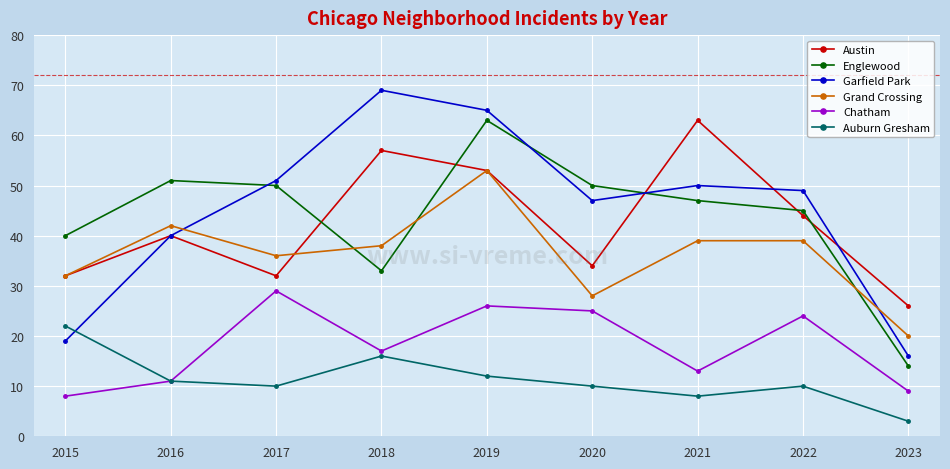

True or false: Austin has a value of 58 at 2022.

False